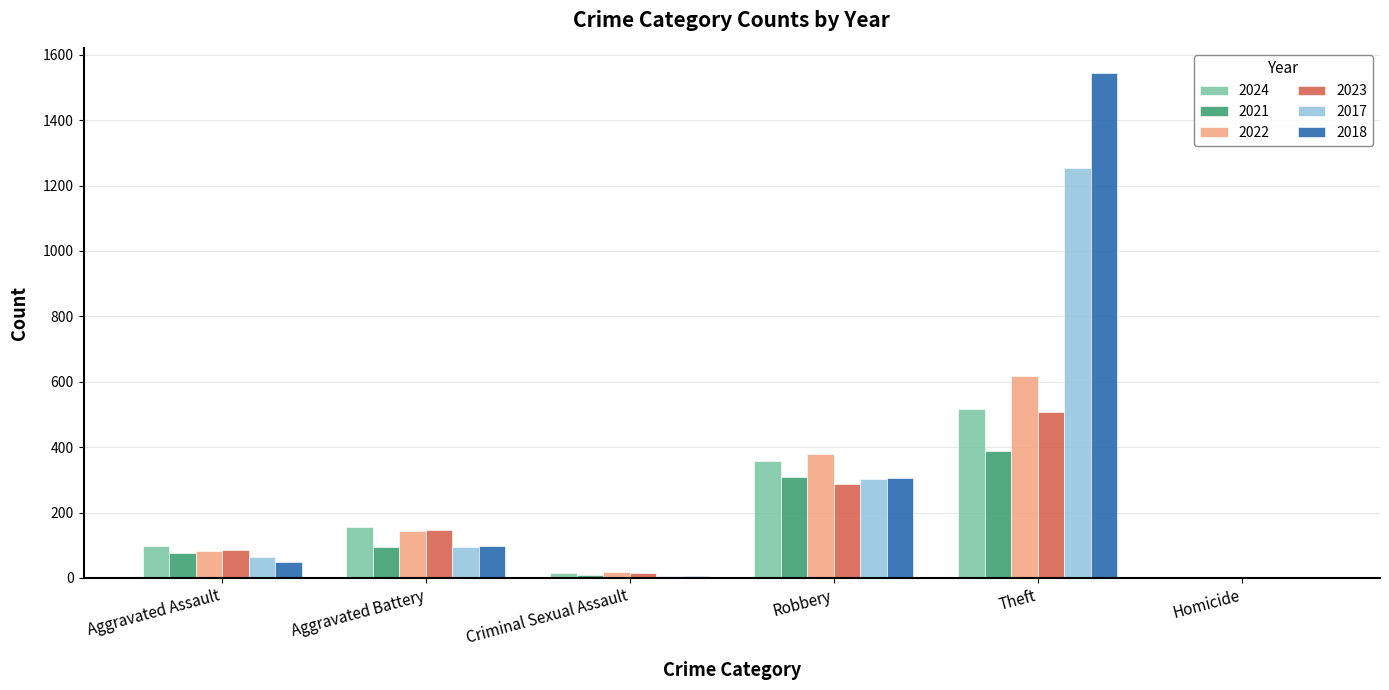

What is the sum of the 2023 values at Aggravated Assault and Theft?

591